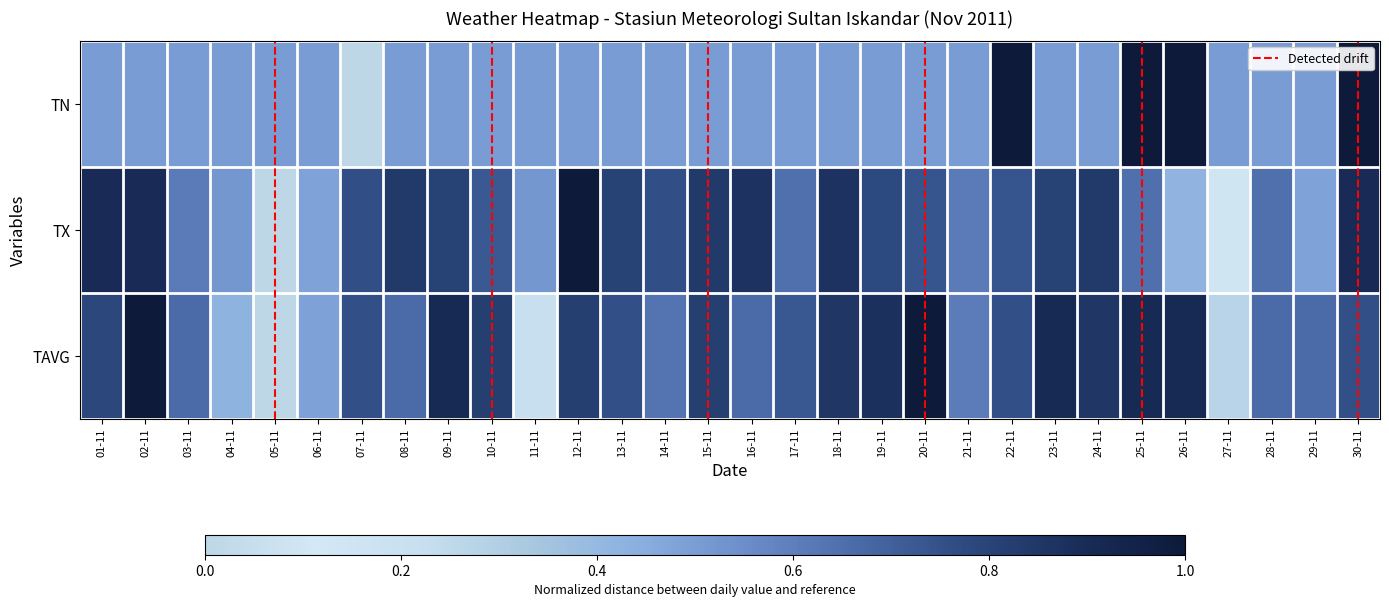

At which category does the chart reach its peak across all series?

22-11